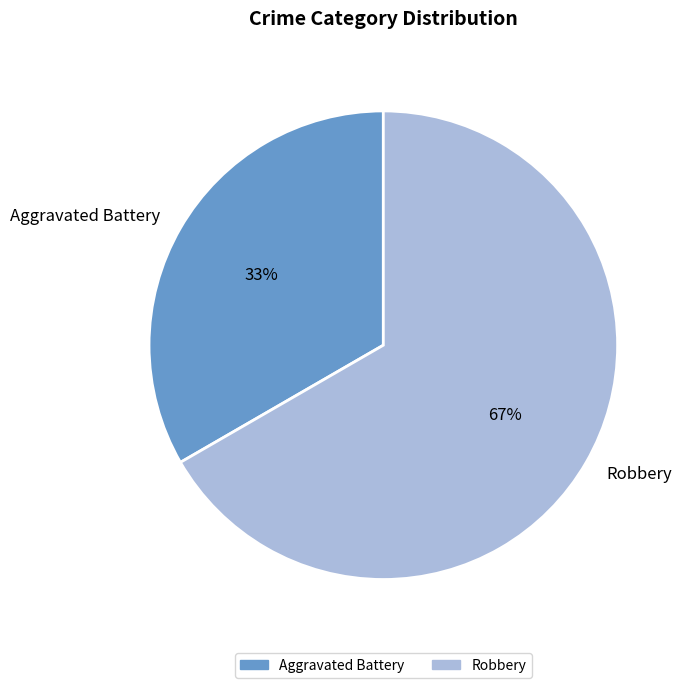

Which has a higher value, Aggravated Battery or Robbery?

Robbery